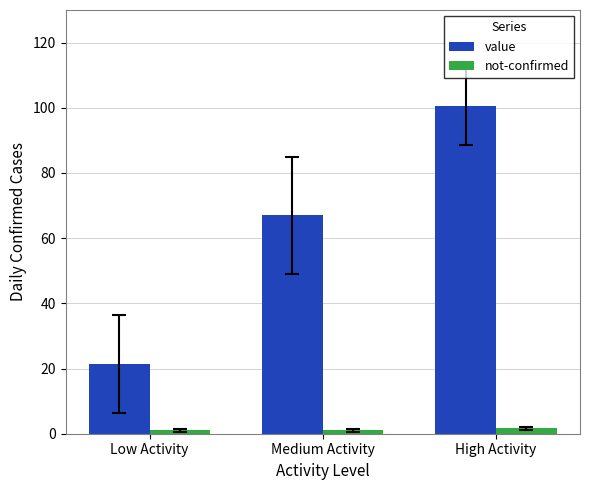

What is the value of the value bar at the 3rd from the left?

100.6